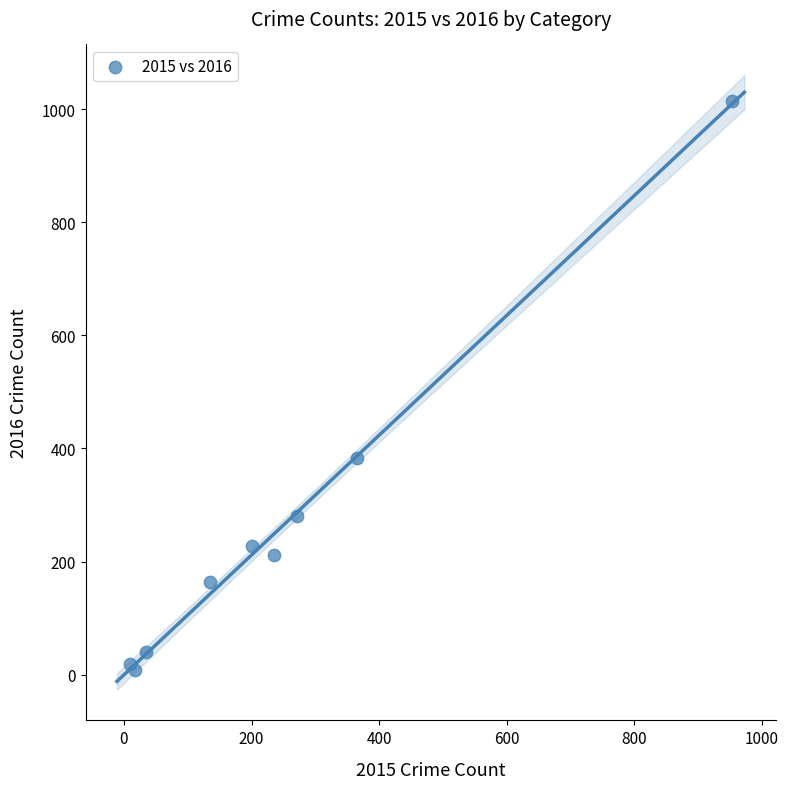

What Y value in the scatter plot is closest to 511?

384